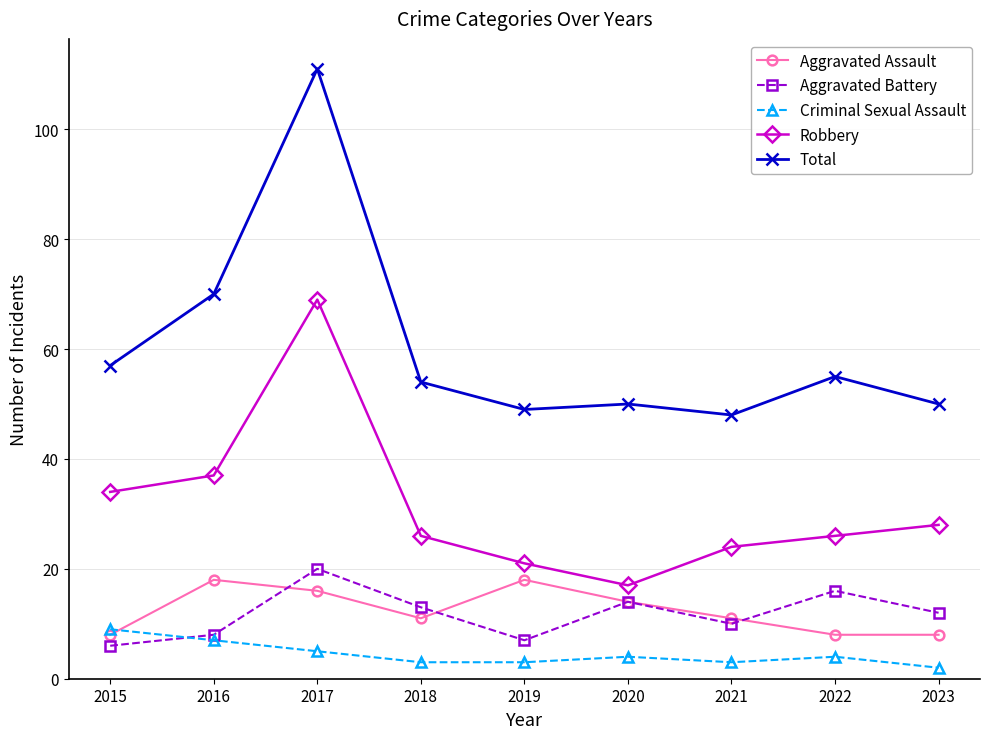

What is the difference between the maximum and minimum values in the Robbery series?

52